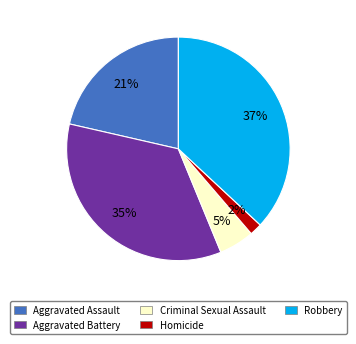

Which category has the biggest portion of the pie?

Robbery